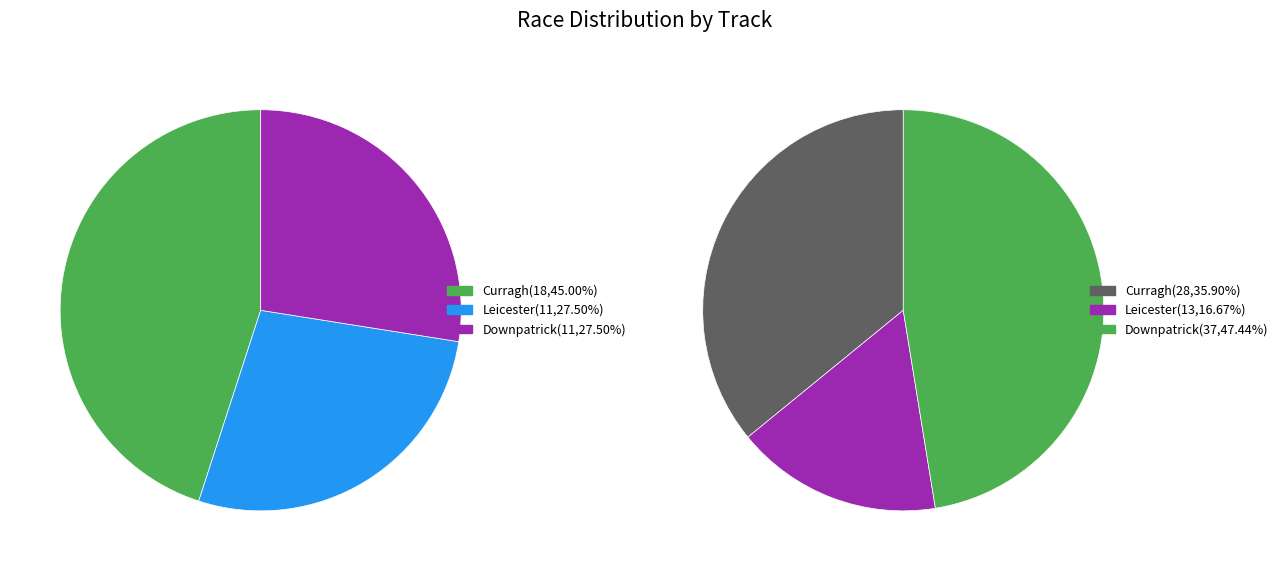

Rank the categories by value from lowest to highest.

Leicester, Downpatrick, Curragh